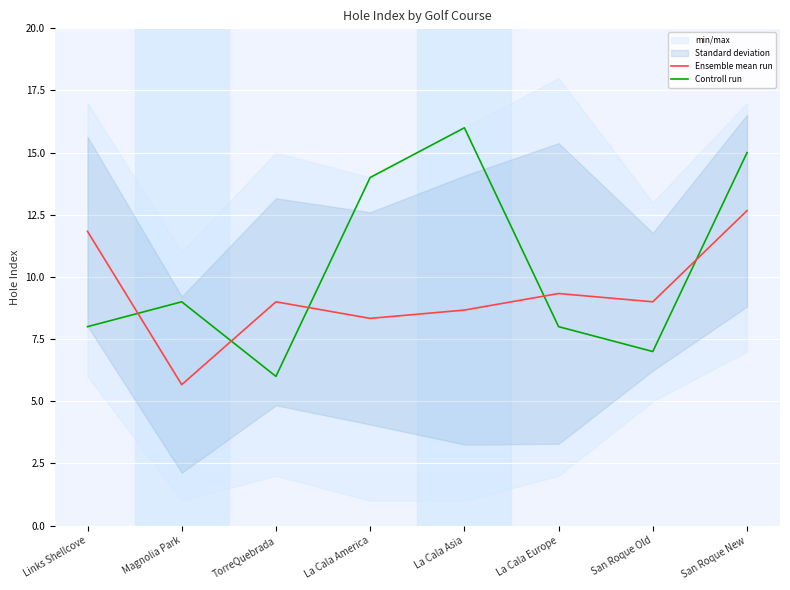

At which label does Controll run first exceed 9?

La Cala America